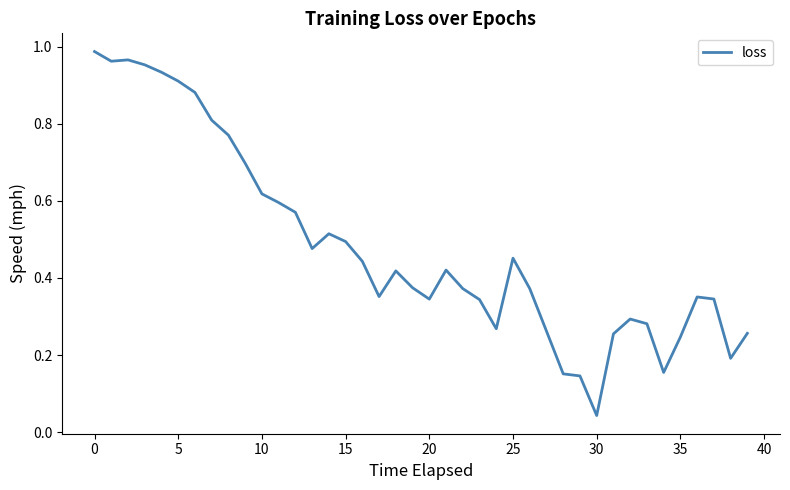

Which category has the lowest value across all series?

30